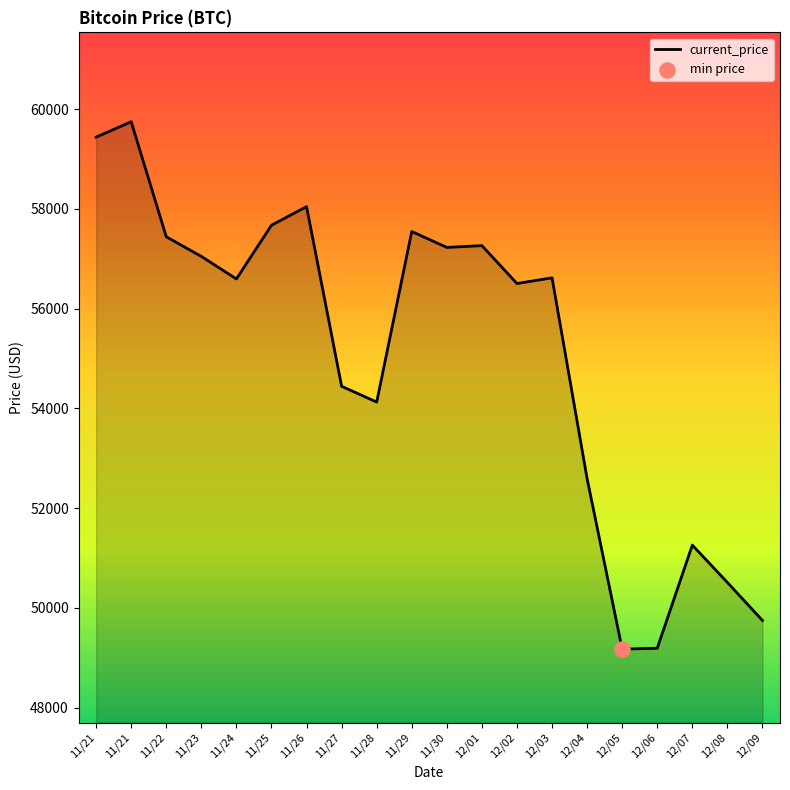

Does the chart have visible grid lines?

No